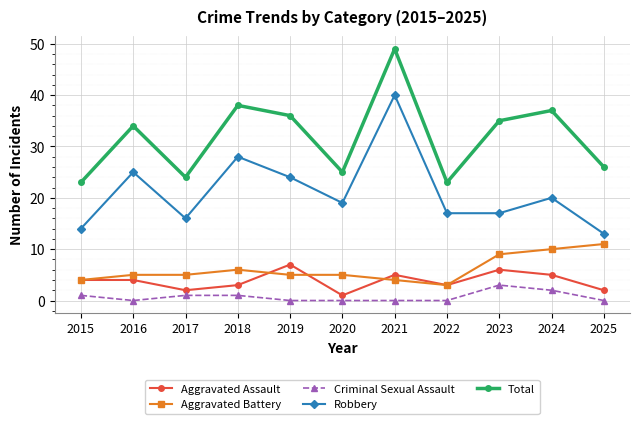

Which series has the largest total across all categories?

Total